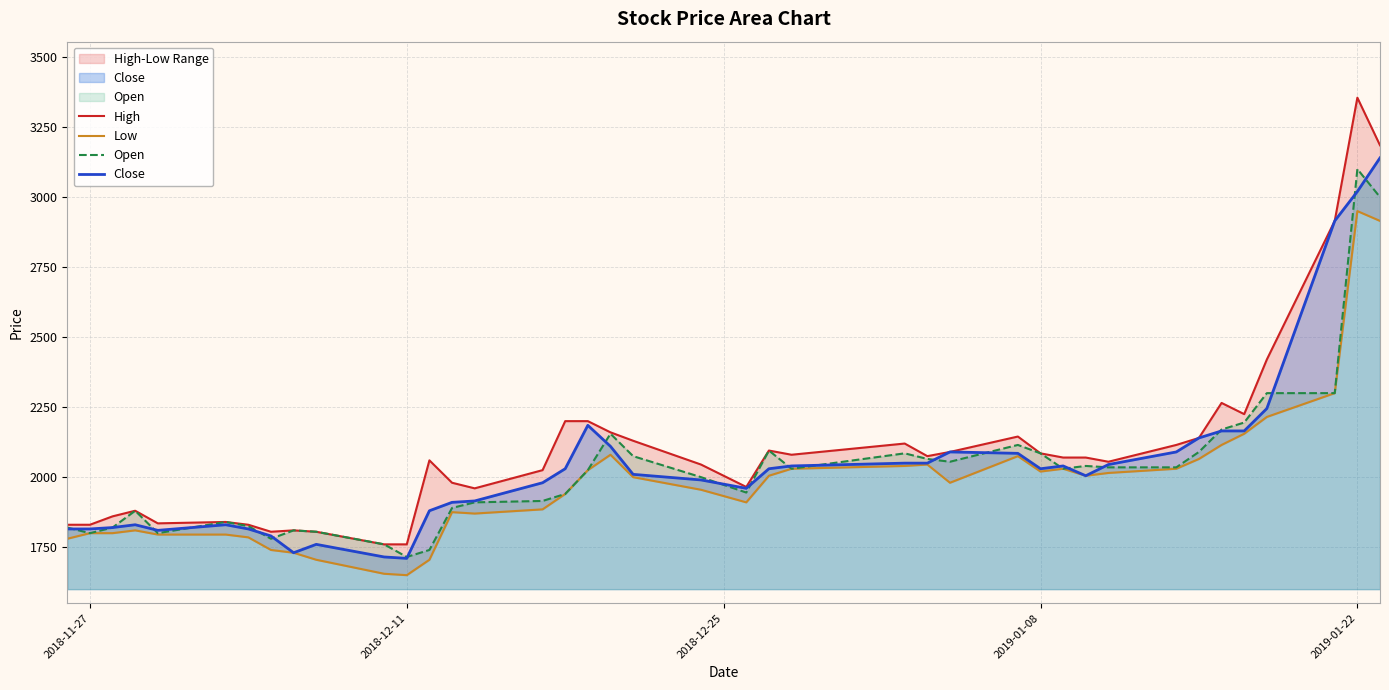

What is the highest value of the Close series?

3140